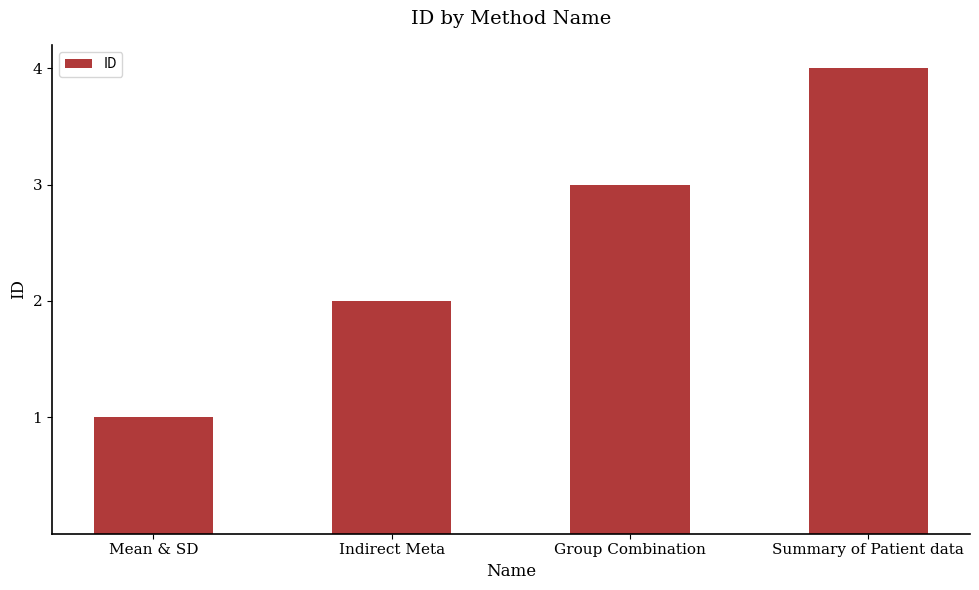

What is the sum of the values at Group Combination and Mean & SD?

4